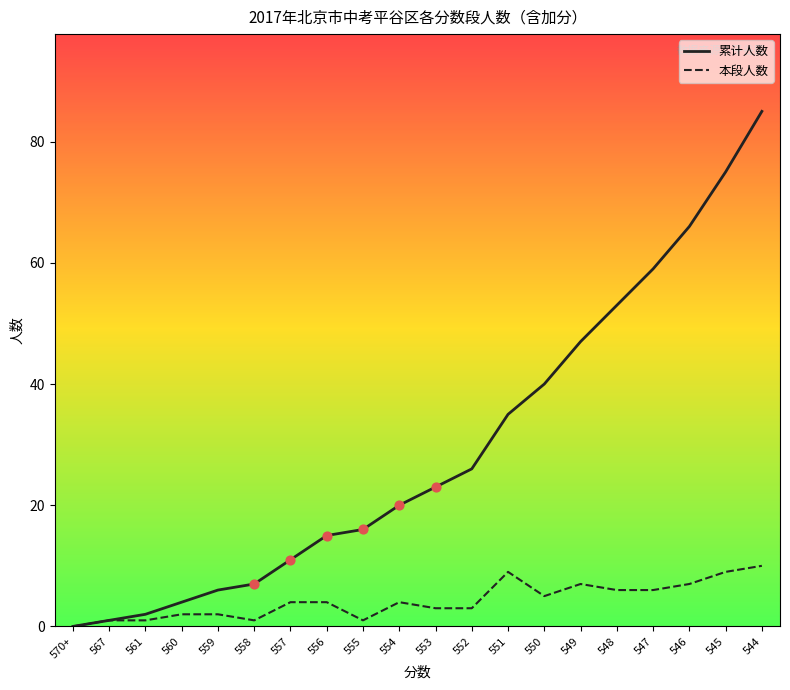

What are all the series names shown in the legend?

累计人数, 本段人数